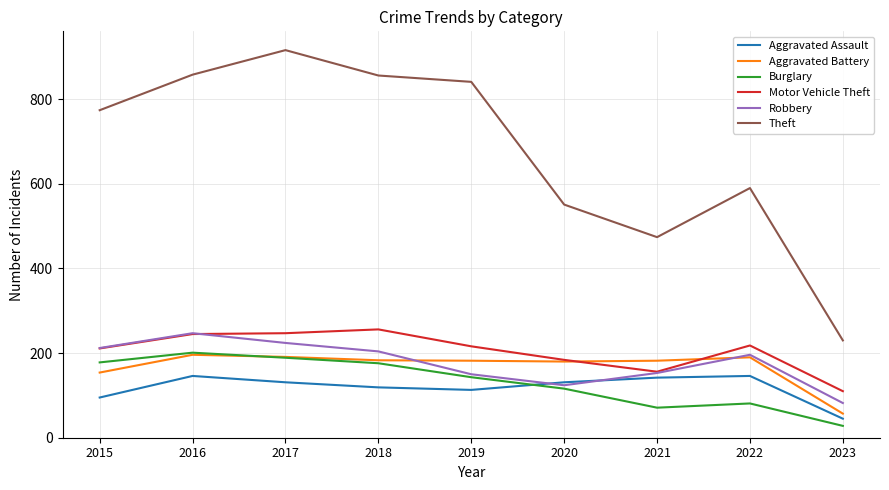

What is the total value across all series at 2017?

1898